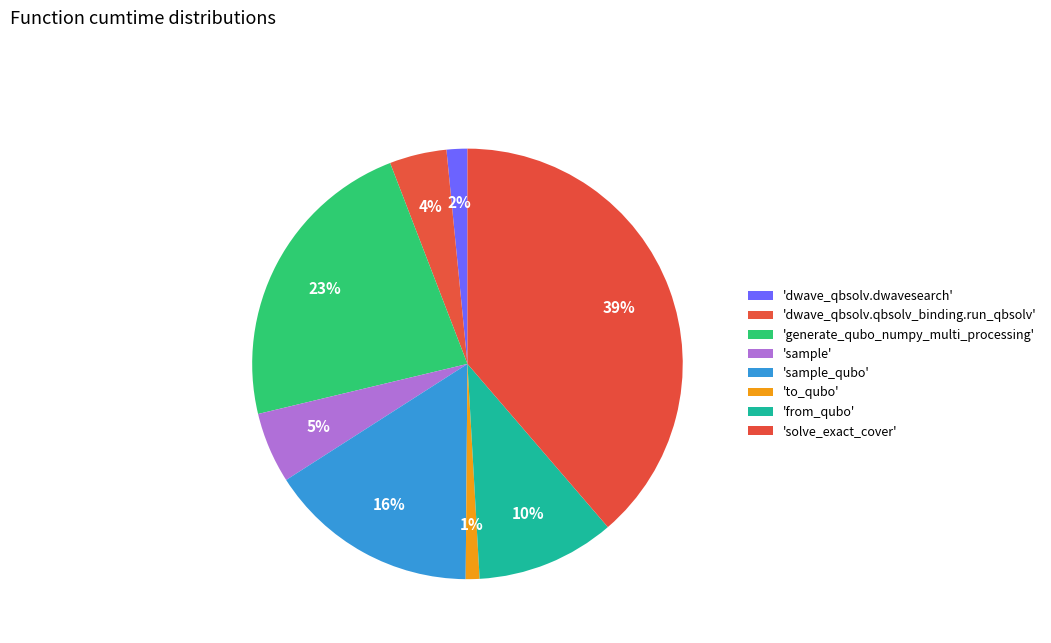

How many segments does this pie chart have?

8